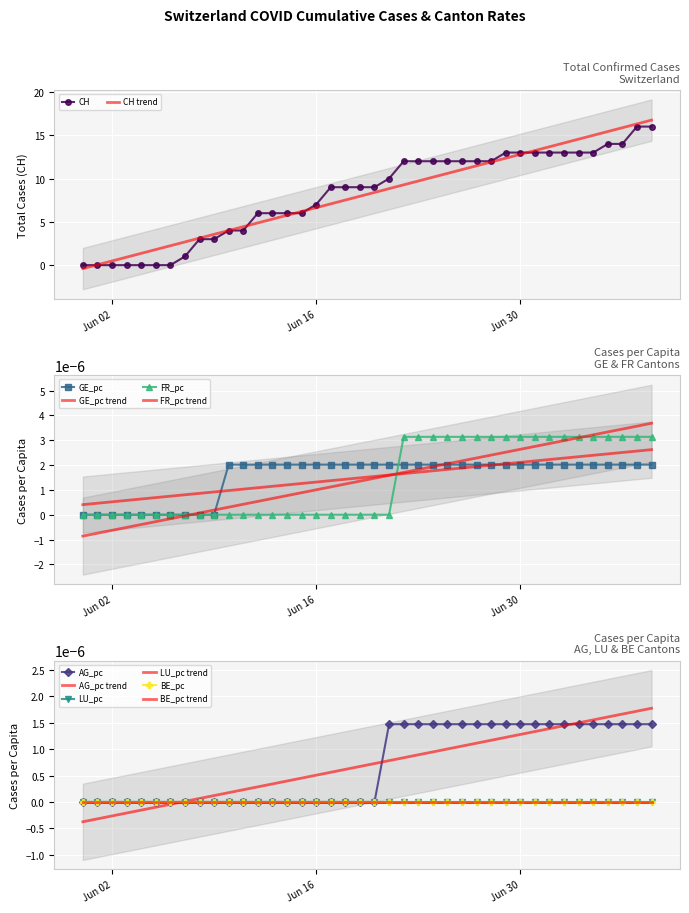

Reading left to right, what are all the values shown in this chart?

CH: 0.0	0.0	0.0	0.0	0.0	0.0	0.0	1.0	3.0	3.0	4.0	4.0	6.0	6.0	6.0	6.0	7.0	9.0	9.0	9.0	9.0	10.0	12.0	12.0	12.0	12.0	12.0	12.0	12.0	13.0	13.0	13.0	13.0	13.0	13.0	13.0	14.0	14.0	16.0	16.0
GE_pc: 0.0	0.0	0.0	0.0	0.0	0.0	0.0	0.0	0.0	0.0	0.0	0.0	0.0	0.0	0.0	0.0	0.0	0.0	0.0	0.0	0.0	0.0	0.0	0.0	0.0	0.0	0.0	0.0	0.0	0.0	0.0	0.0	0.0	0.0	0.0	0.0	0.0	0.0	0.0	0.0
FR_pc: 0.0	0.0	0.0	0.0	0.0	0.0	0.0	0.0	0.0	0.0	0.0	0.0	0.0	0.0	0.0	0.0	0.0	0.0	0.0	0.0	0.0	0.0	0.0	0.0	0.0	0.0	0.0	0.0	0.0	0.0	0.0	0.0	0.0	0.0	0.0	0.0	0.0	0.0	0.0	0.0
AG_pc: 0.0	0.0	0.0	0.0	0.0	0.0	0.0	0.0	0.0	0.0	0.0	0.0	0.0	0.0	0.0	0.0	0.0	0.0	0.0	0.0	0.0	0.0	0.0	0.0	0.0	0.0	0.0	0.0	0.0	0.0	0.0	0.0	0.0	0.0	0.0	0.0	0.0	0.0	0.0	0.0